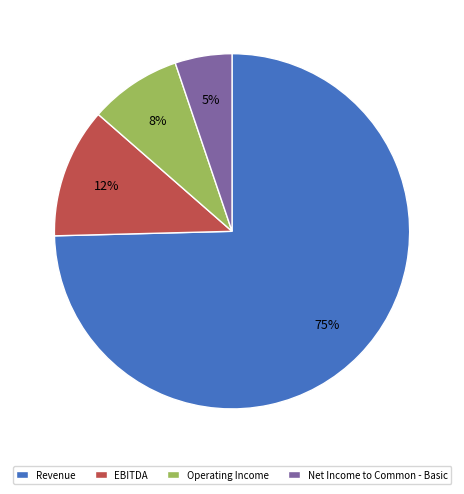

Combined, do EBITDA and Revenue account for over 50%?

Yes